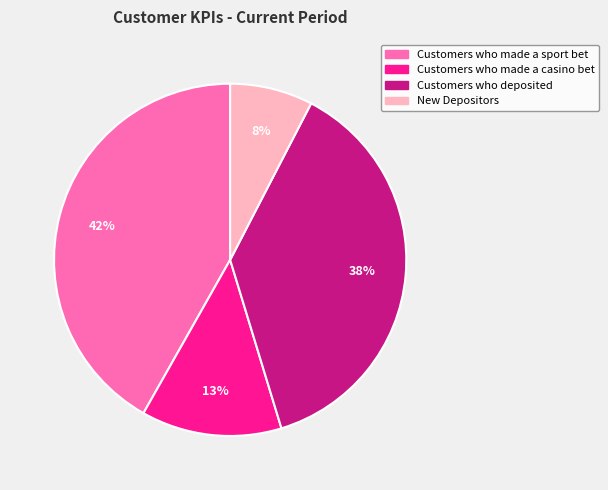

Is it true that Customers who made a sport bet is 52% of the pie?

False